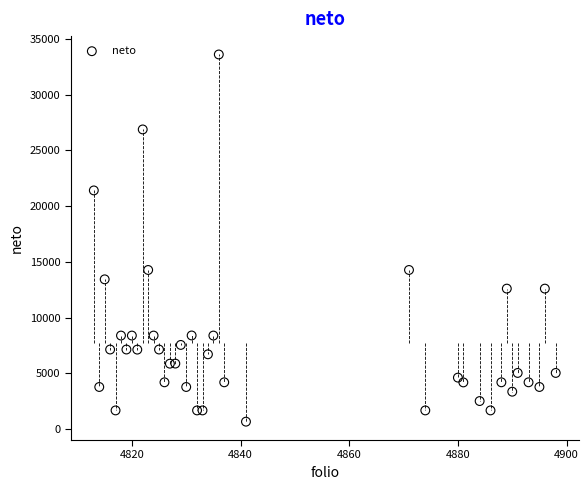

What is the range of Y values (max minus min)?

32933